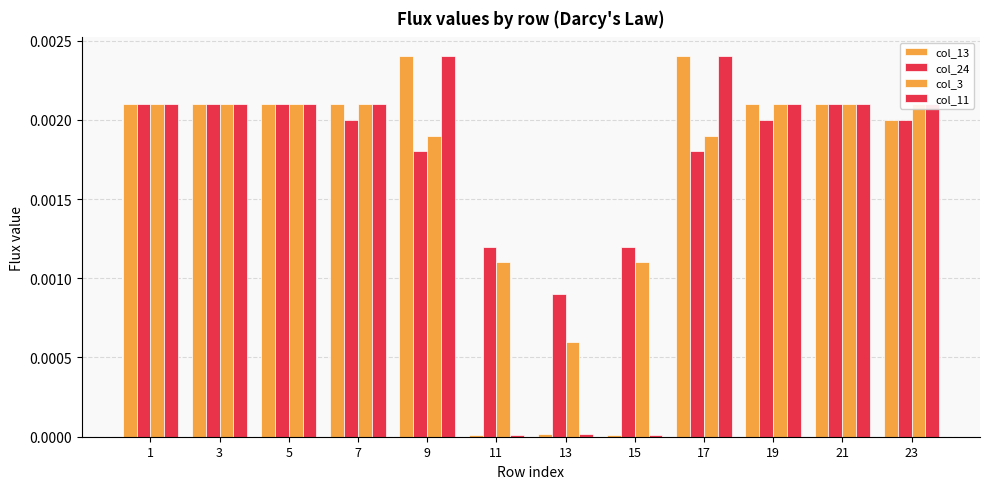

True or false: col_24 has a value of 0.0 at 7.

True